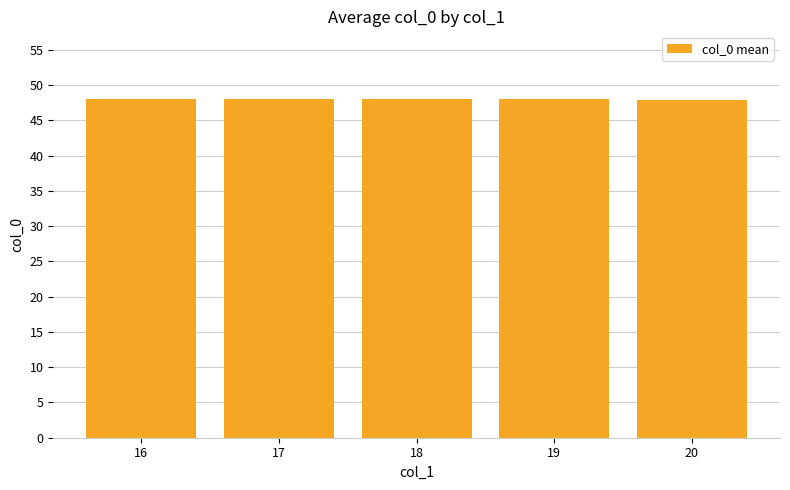

Is it true that the value at 18 is 48.0?

True